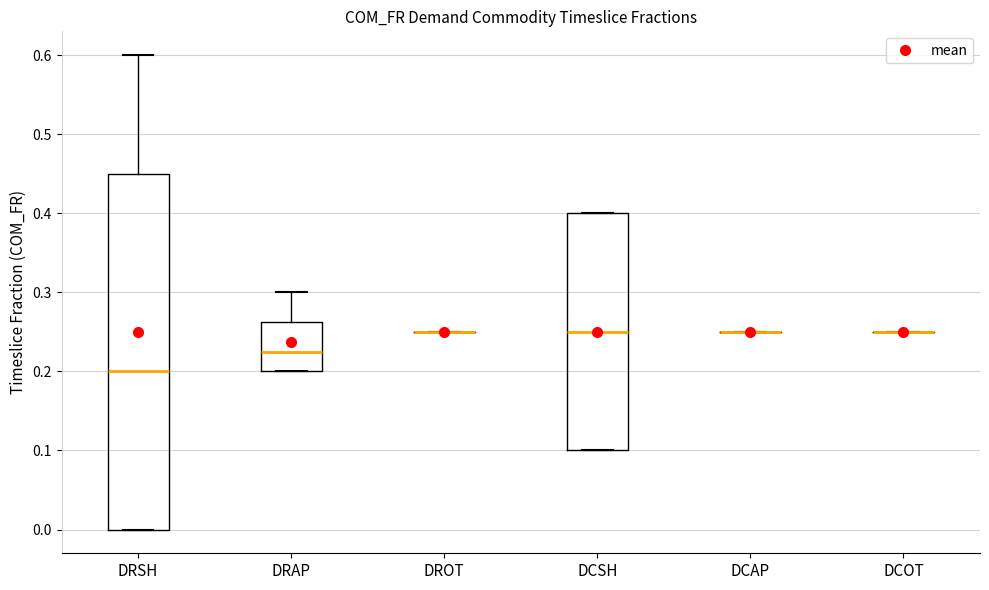

Reading left to right, transcribe this box plot: for each box, give where its median line is, the range the box spans, and where its two whiskers end, as read against the y-axis. The values are not printed on the chart, so give them approximately, as read against the axis.

DRSH: median 0.20, box 0.00 to 0.45, whiskers 0.00 to 0.60
DRAP: median 0.23, box 0.20 to 0.26, whiskers 0.20 to 0.30
DROT: box collapsed to a line at 0.25, whiskers 0.25 to 0.25
DCSH: median 0.25, box 0.10 to 0.40, whiskers 0.10 to 0.40
DCAP: box collapsed to a line at 0.25, whiskers 0.25 to 0.25
DCOT: box collapsed to a line at 0.25, whiskers 0.25 to 0.25